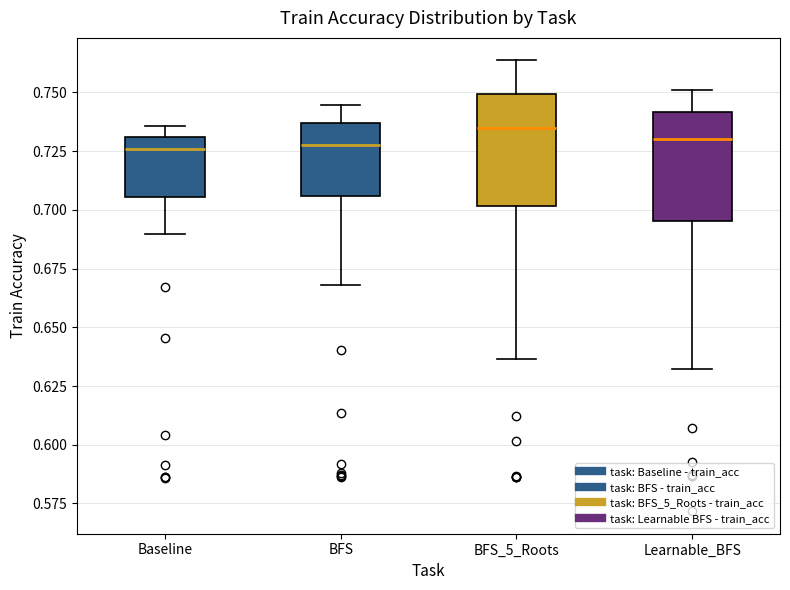

Reading left to right, read every box against the y-axis: the position of its median line, the range the box covers, and the ends of its whiskers. The values are not printed on the chart, so give them approximately, as read against the axis.

Baseline: median 0.725, box 0.705 to 0.730, whiskers 0.690 to 0.735
BFS: median 0.730, box 0.705 to 0.735, whiskers 0.670 to 0.745
BFS_5_Roots: median 0.735, box 0.700 to 0.750, whiskers 0.635 to 0.765
Learnable_BFS: median 0.730, box 0.695 to 0.740, whiskers 0.630 to 0.750